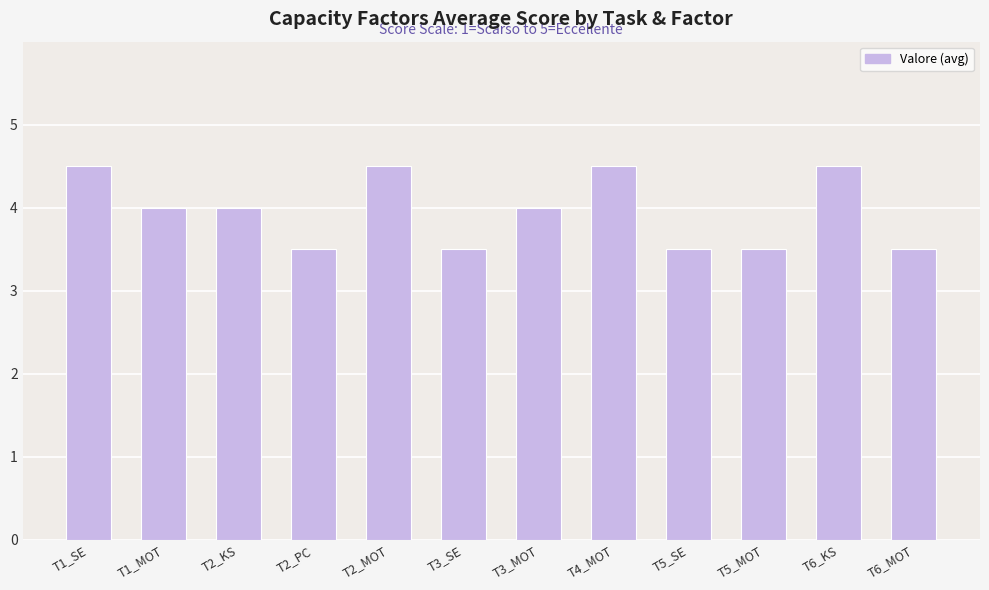

What is the smallest value displayed?

3.5